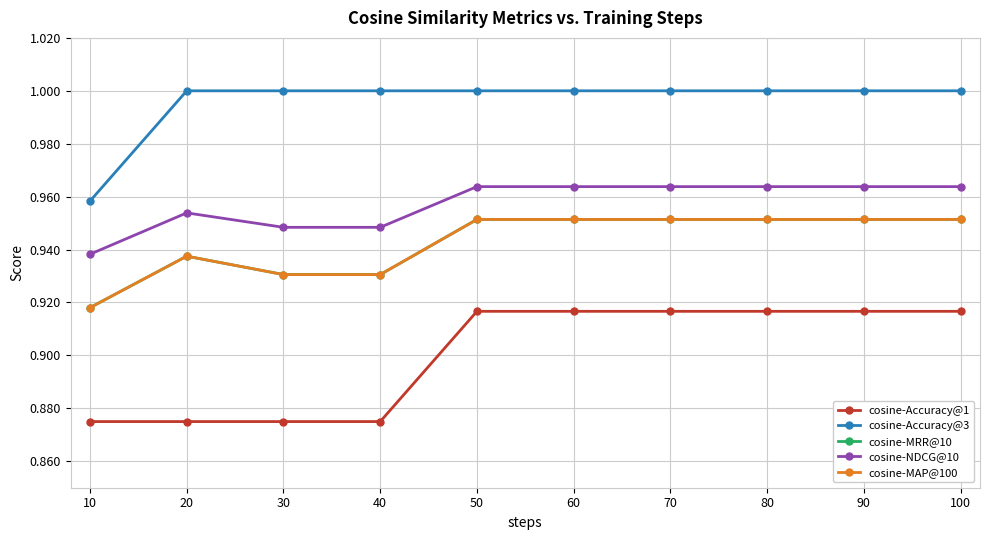

What is the spread (max minus min) of values at 80?

0.1